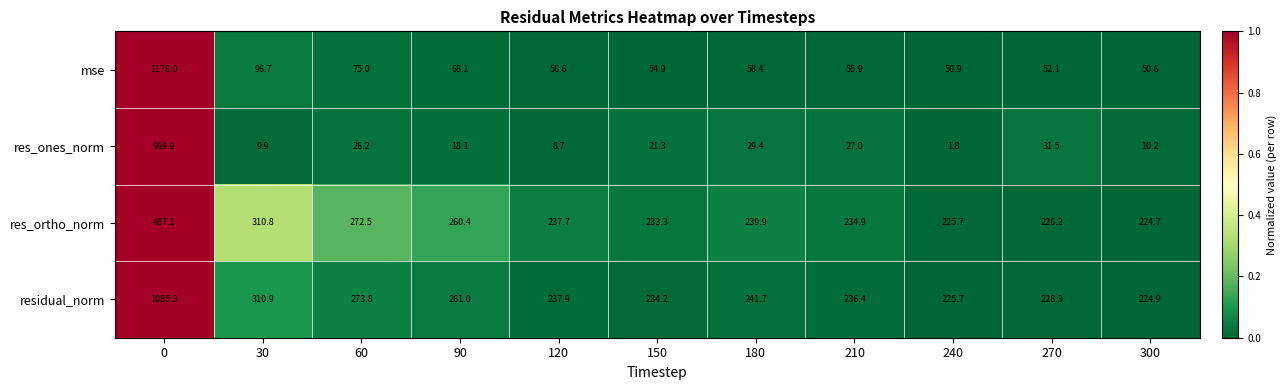

What is the greatest value displayed?

1178.0